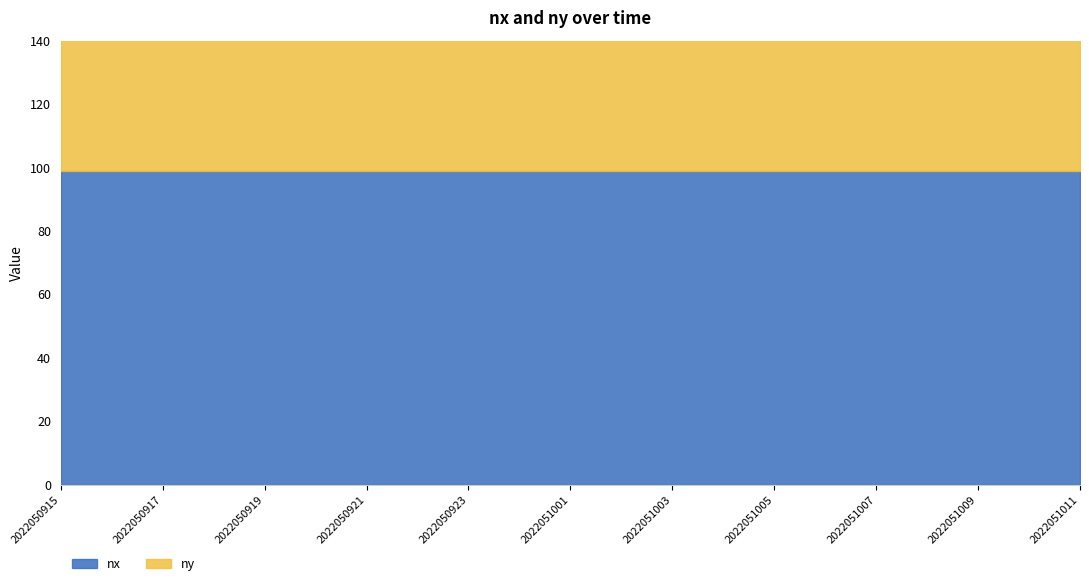

What is the value of the nx point at the 18th from the left?

99